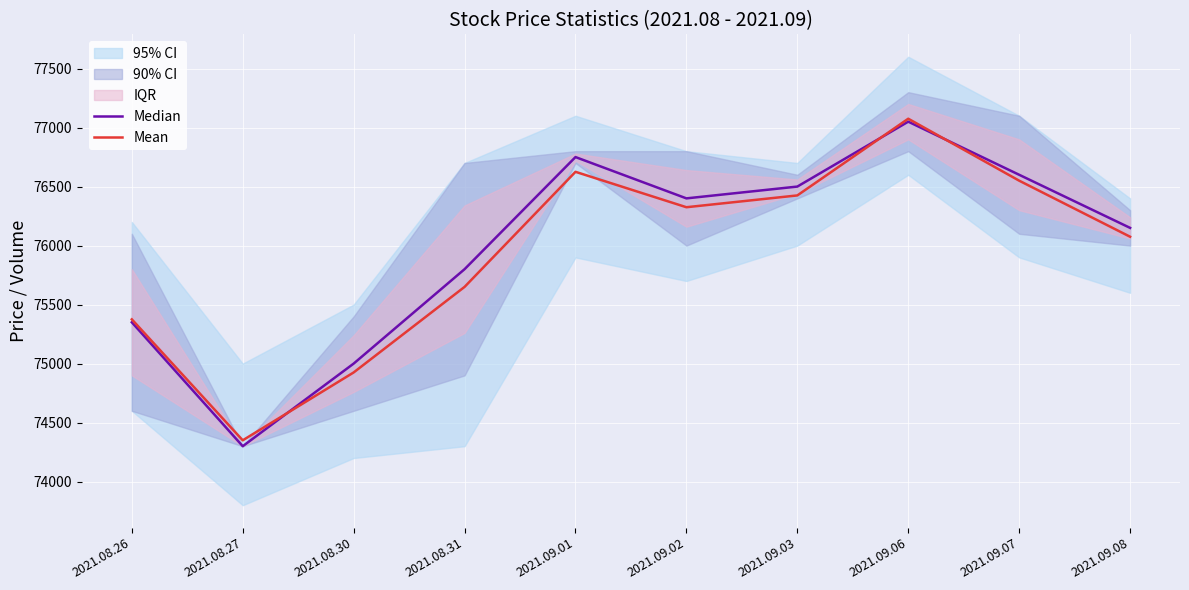

Where do Mean and Median first cross each other?

2021.08.27 and 2021.08.30